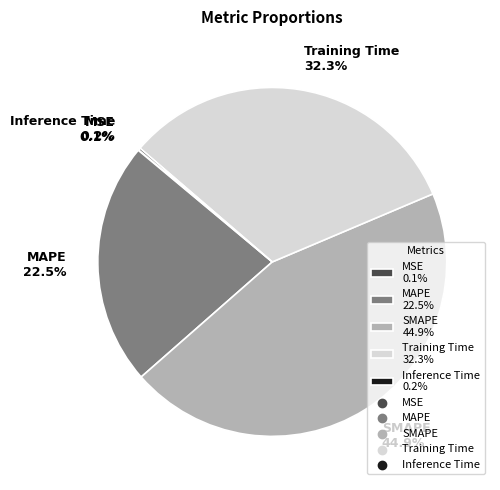

Is there any slice that represents more than half of the pie?

No